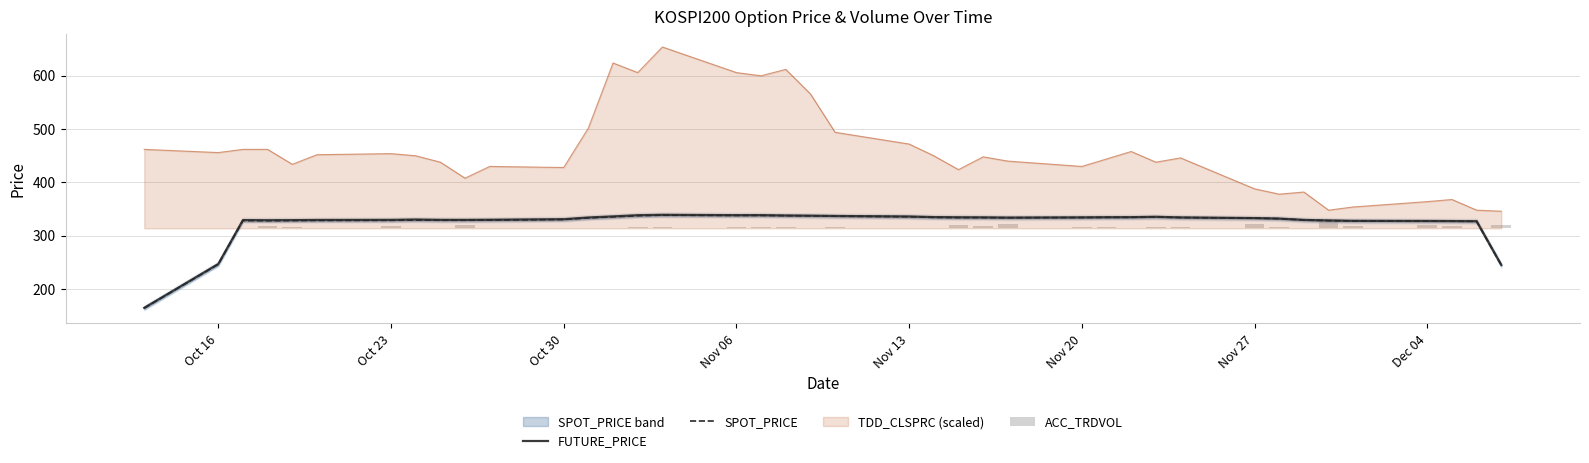

True or false: TDD_CLSPRC (scaled) and SPOT_PRICE intersect in this chart.

False